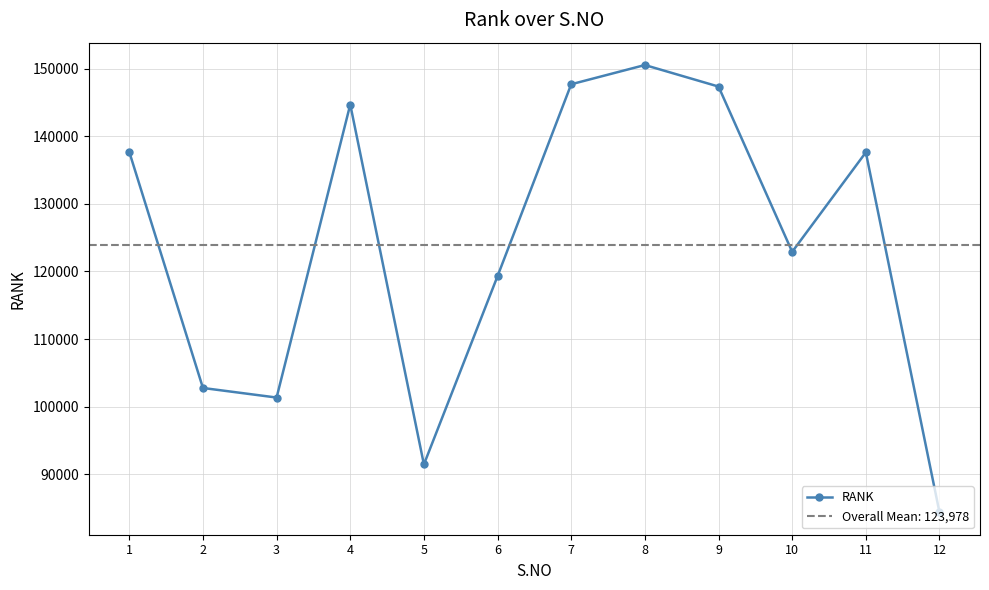

The chart shows a value of 173938 at 2. True or false?

False